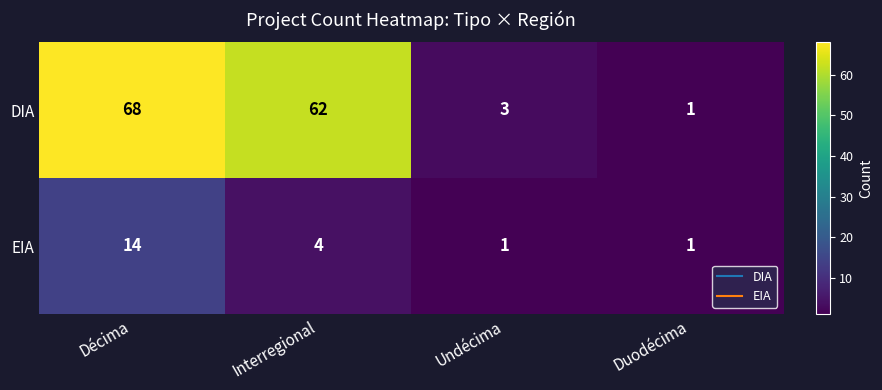

How many data points does each series have?

4